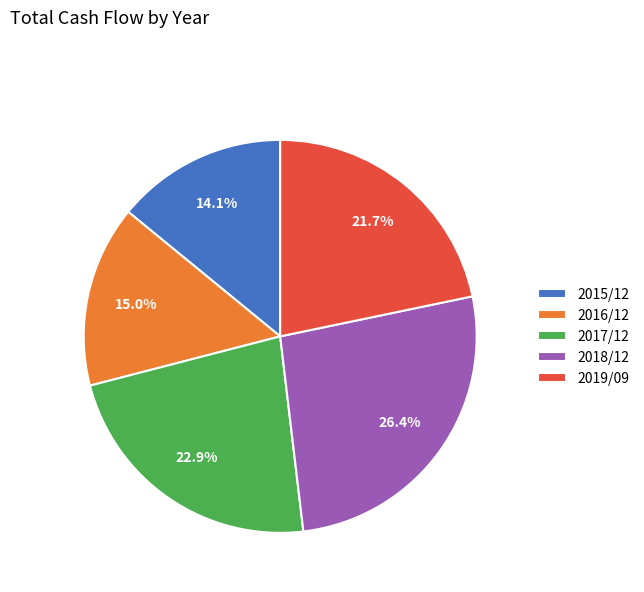

Does 2019/09 account for over 50% of the chart?

No